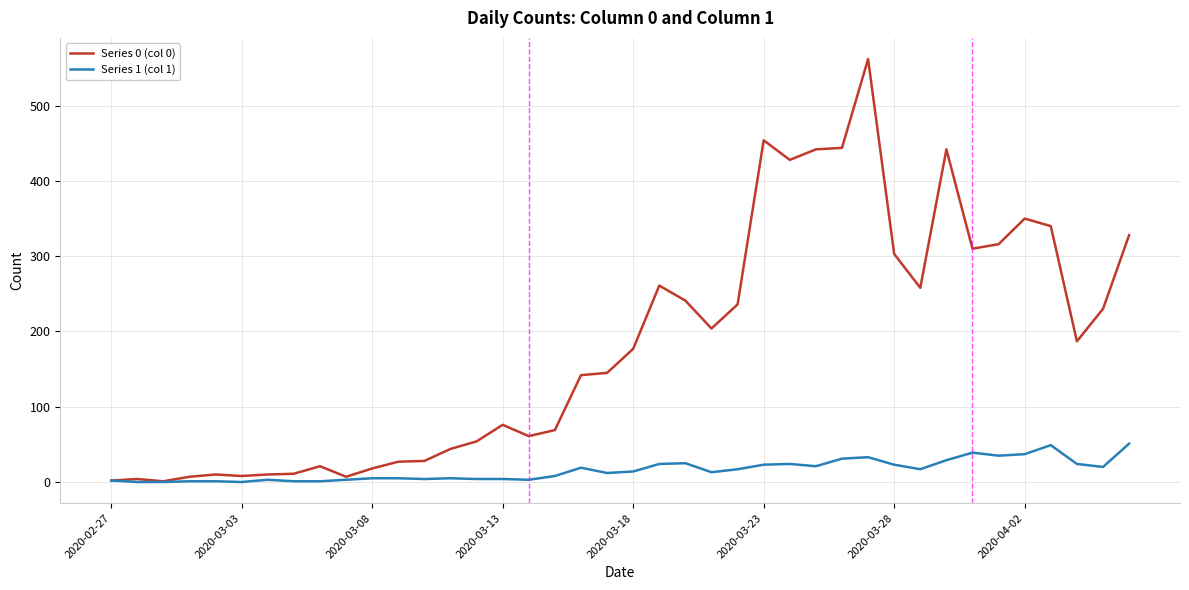

What is the maximum value shown in the chart?

562